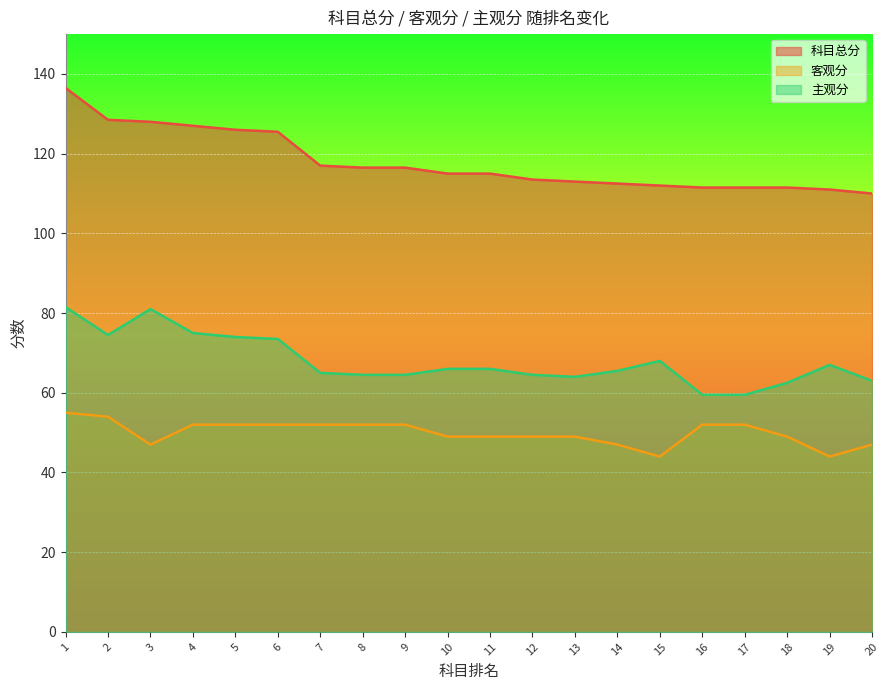

At how many categories does at least one series exceed 99?

20